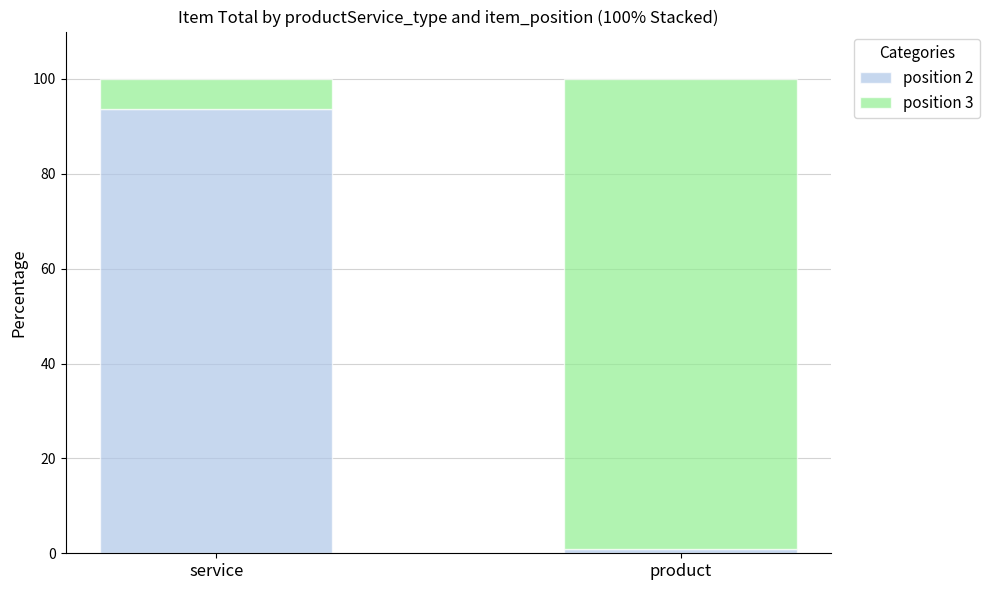

List the labels in order of position 2 value, largest first.

service, product